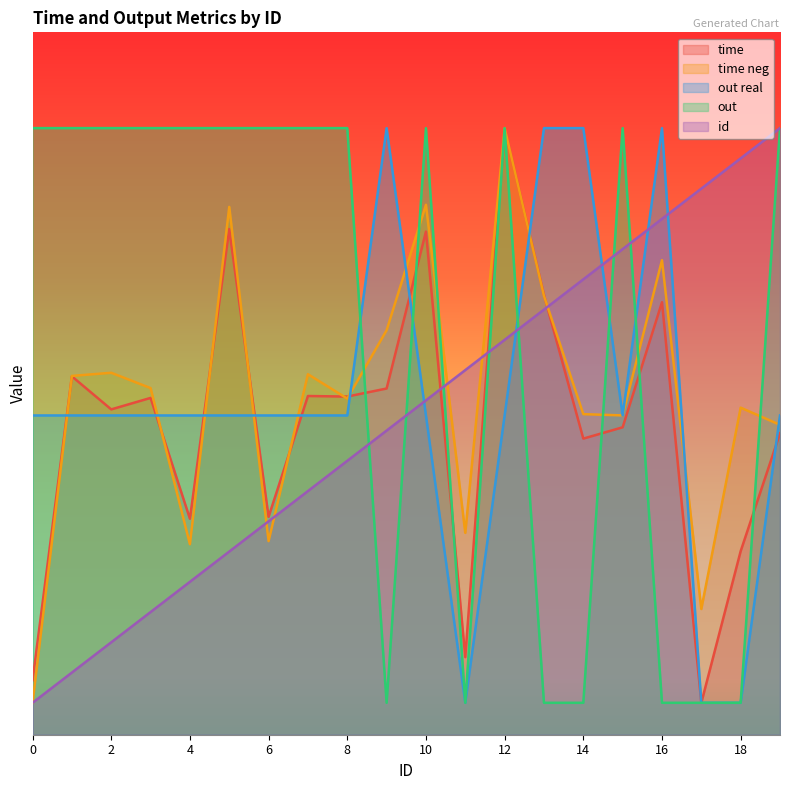

Is the value of out real at 8 greater than the value of time at 17?

Yes